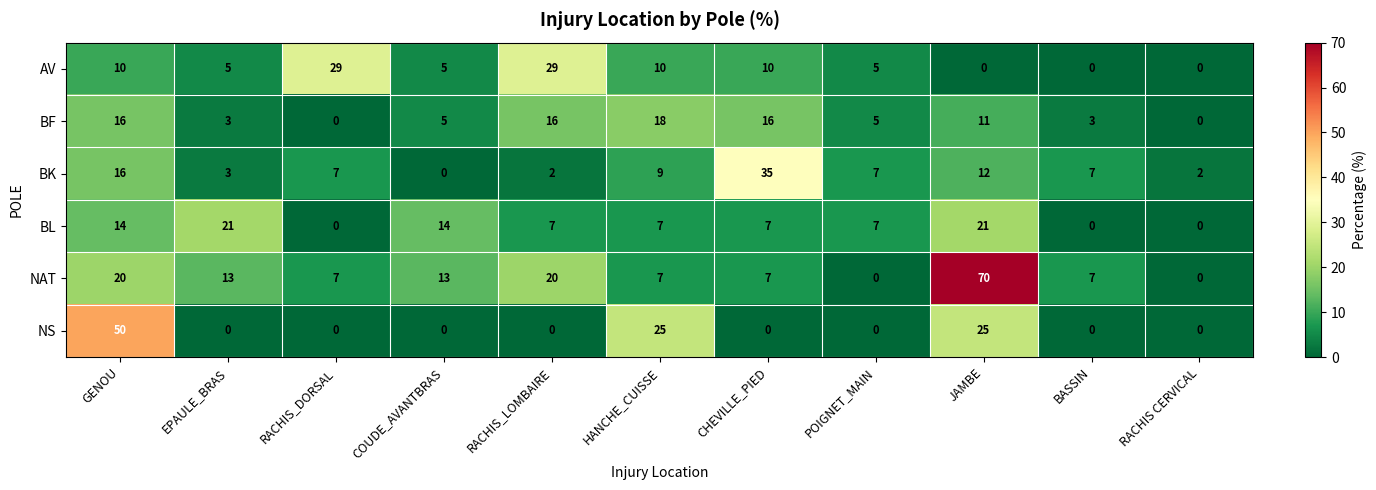

What is the total value across all series at GENOU?

126